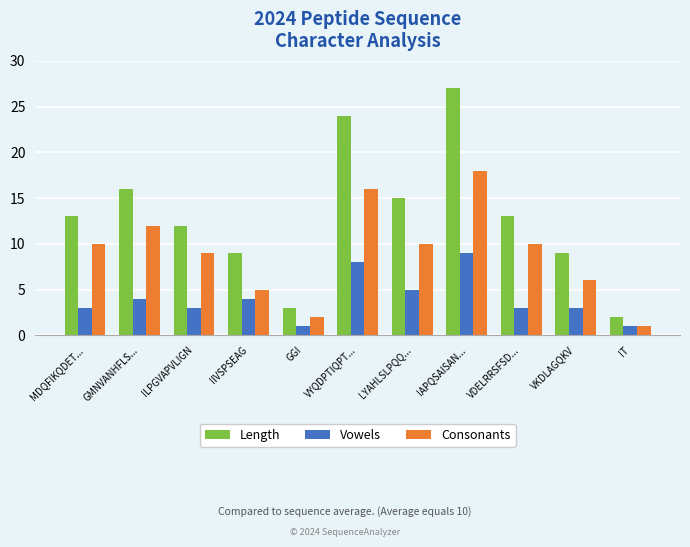

List the series in order of their peak value, highest first.

Length, Consonants, Vowels